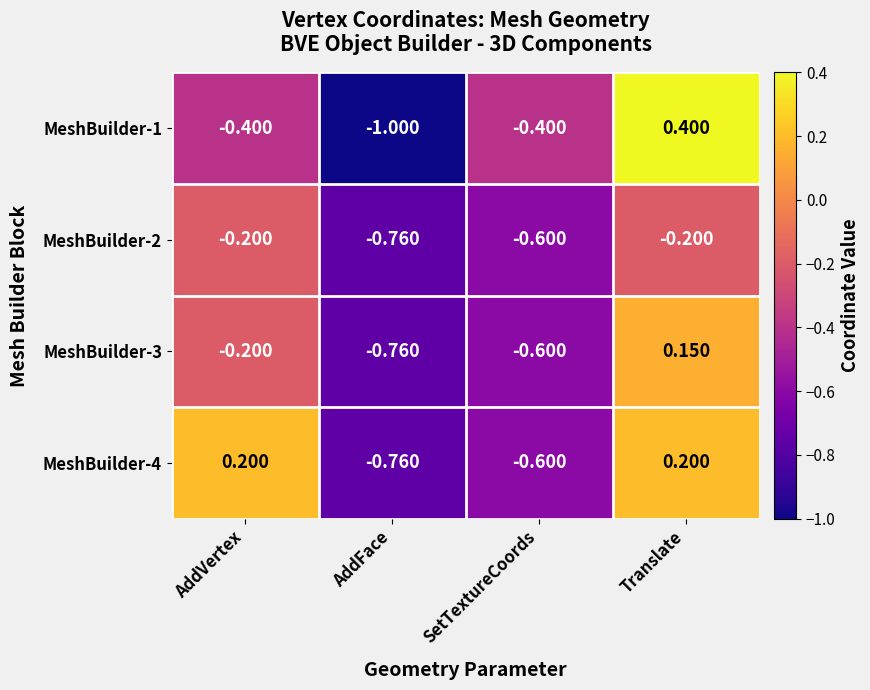

Which category has the highest value in the MeshBuilder-3 series?

Translate